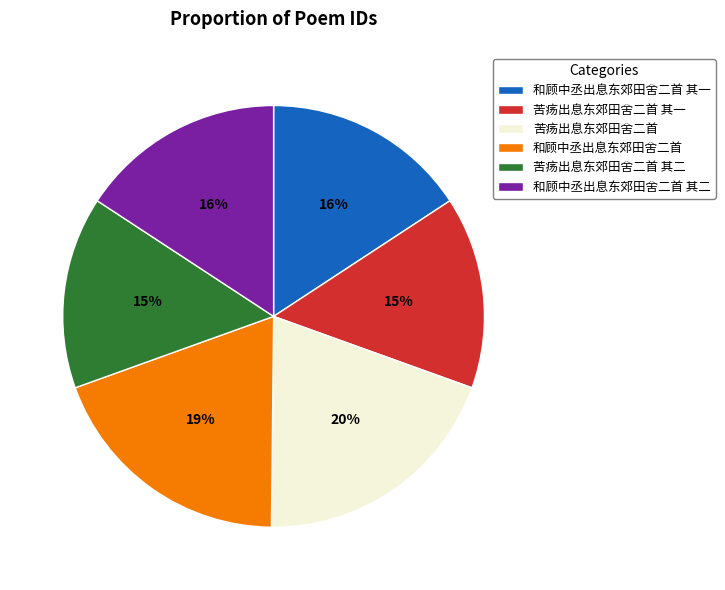

Is there a majority slice in this chart?

No